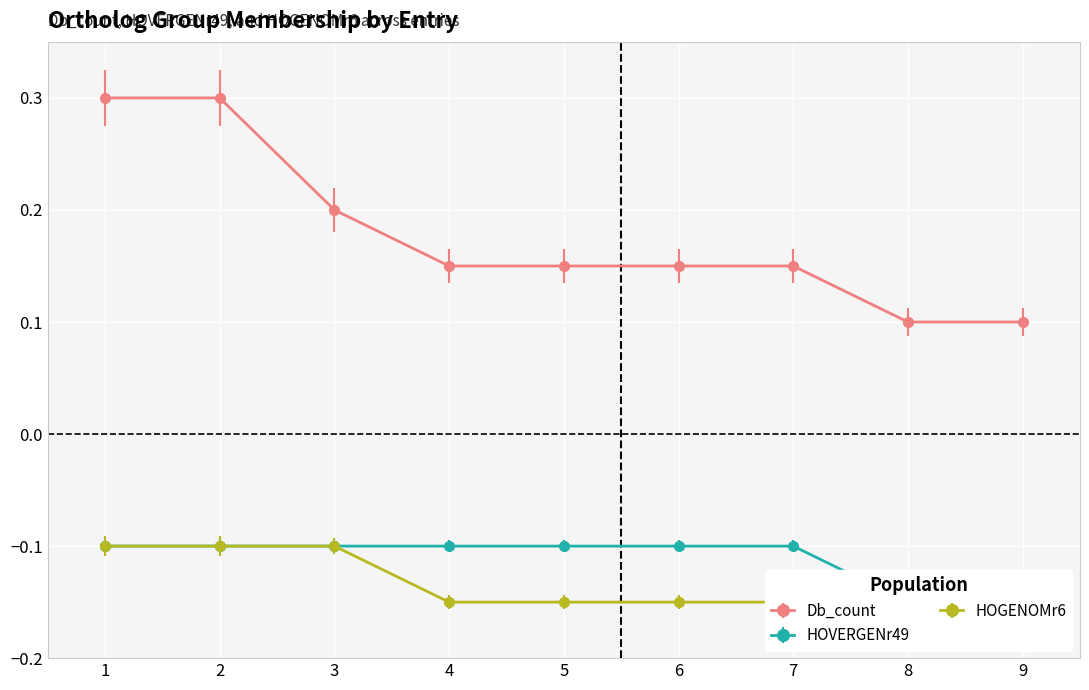

Between 8 and 9, which is larger?

8